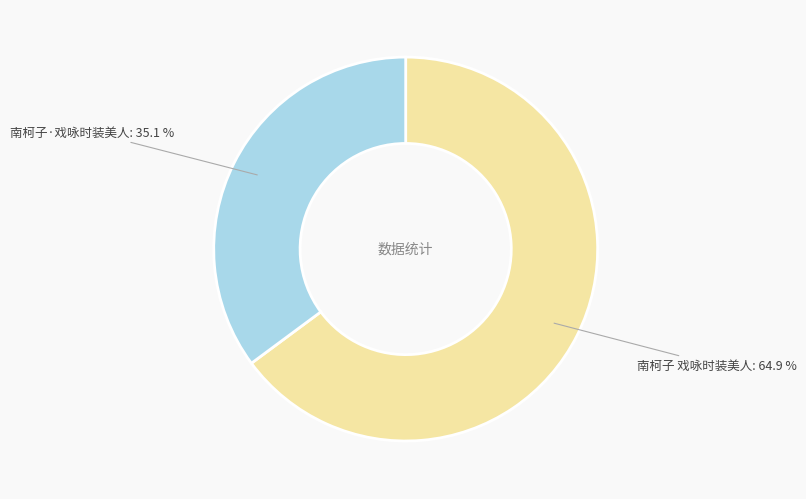

How many segments does this pie chart have?

2